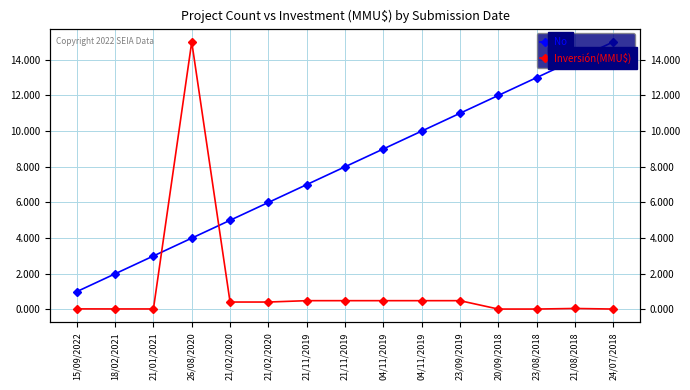

At how many categories does at least one series exceed 1?

14